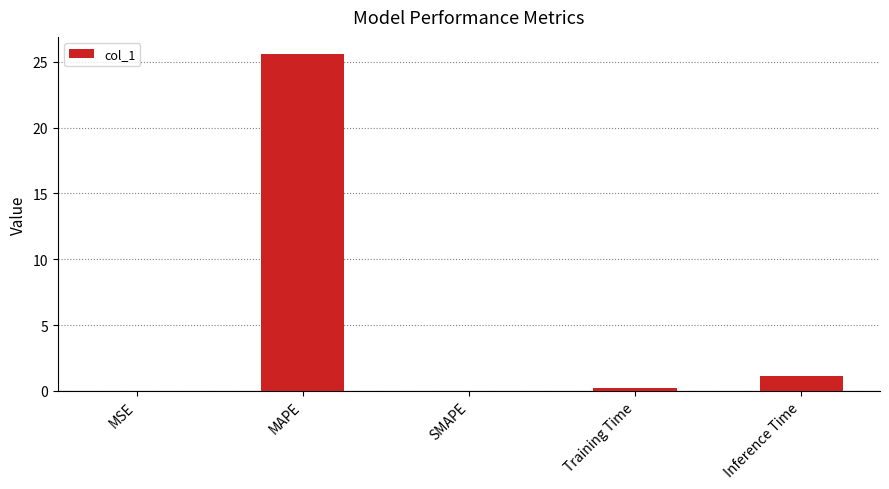

At which label is the value closest to 12?

Inference Time